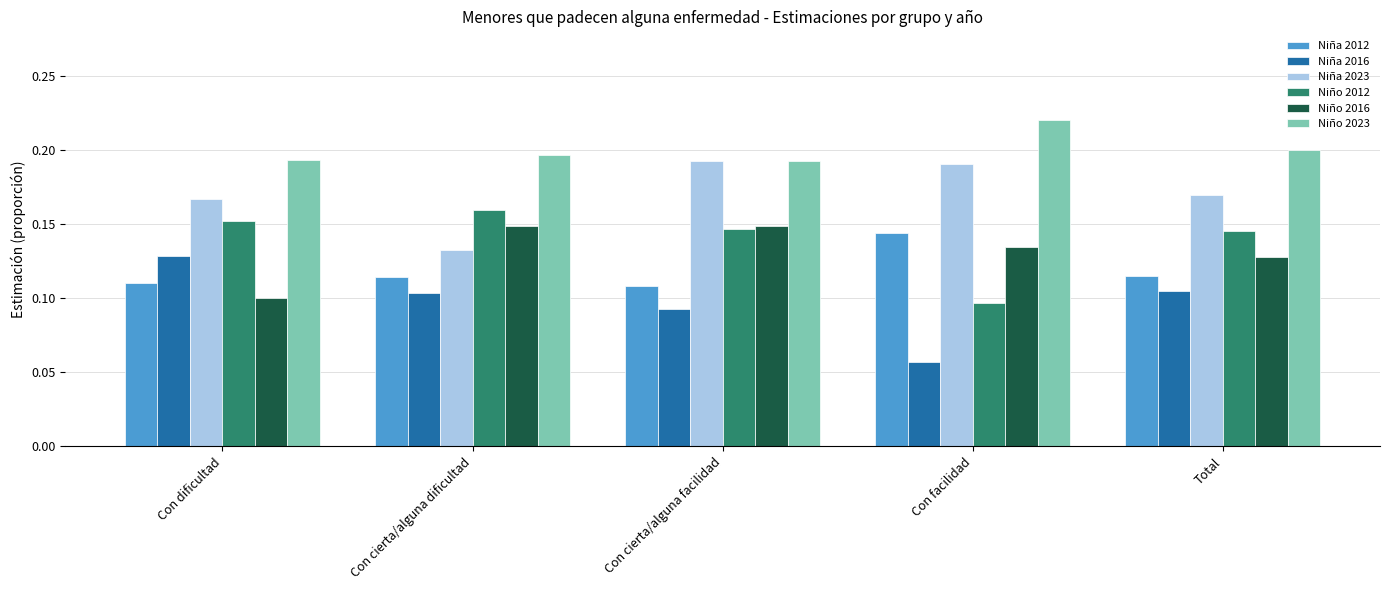

What is the sum of all Niño 2012 values?

0.7